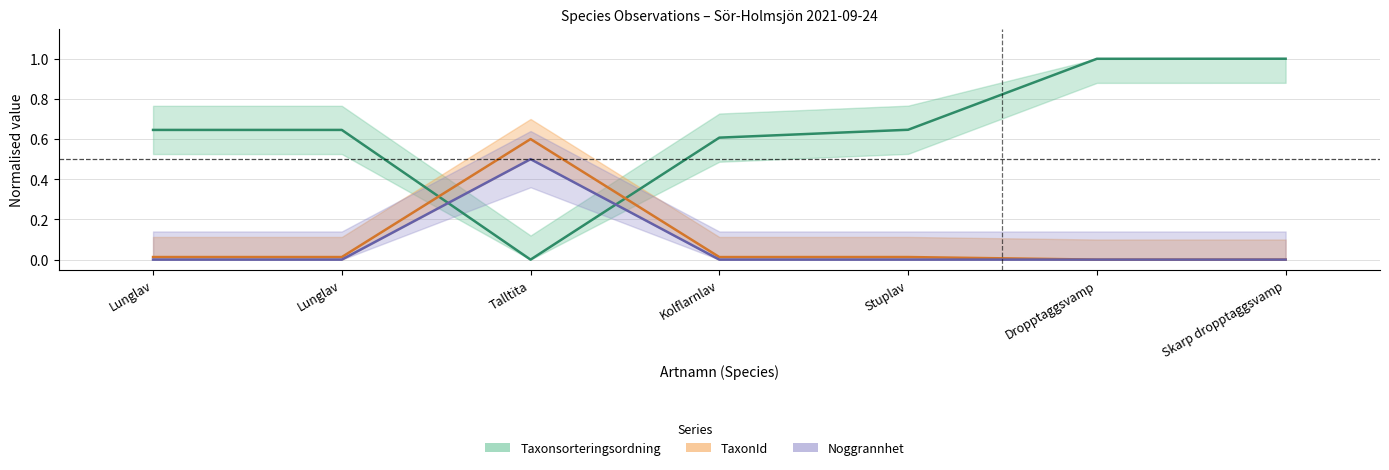

What is the maximum value shown in the chart?

1.0